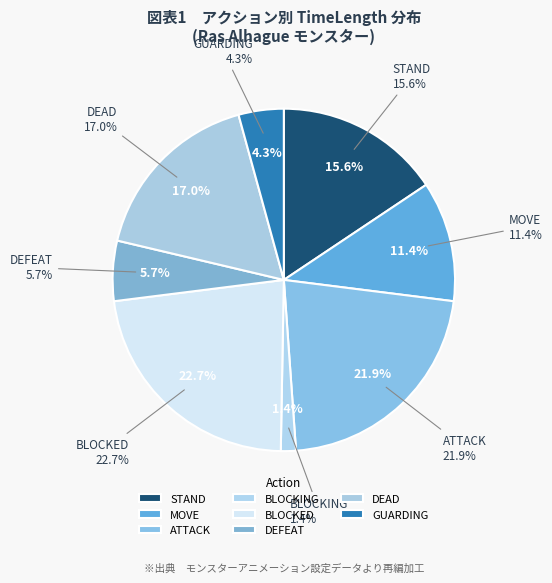

What percentage is the BLOCKED slice, to the nearest percent?

23%